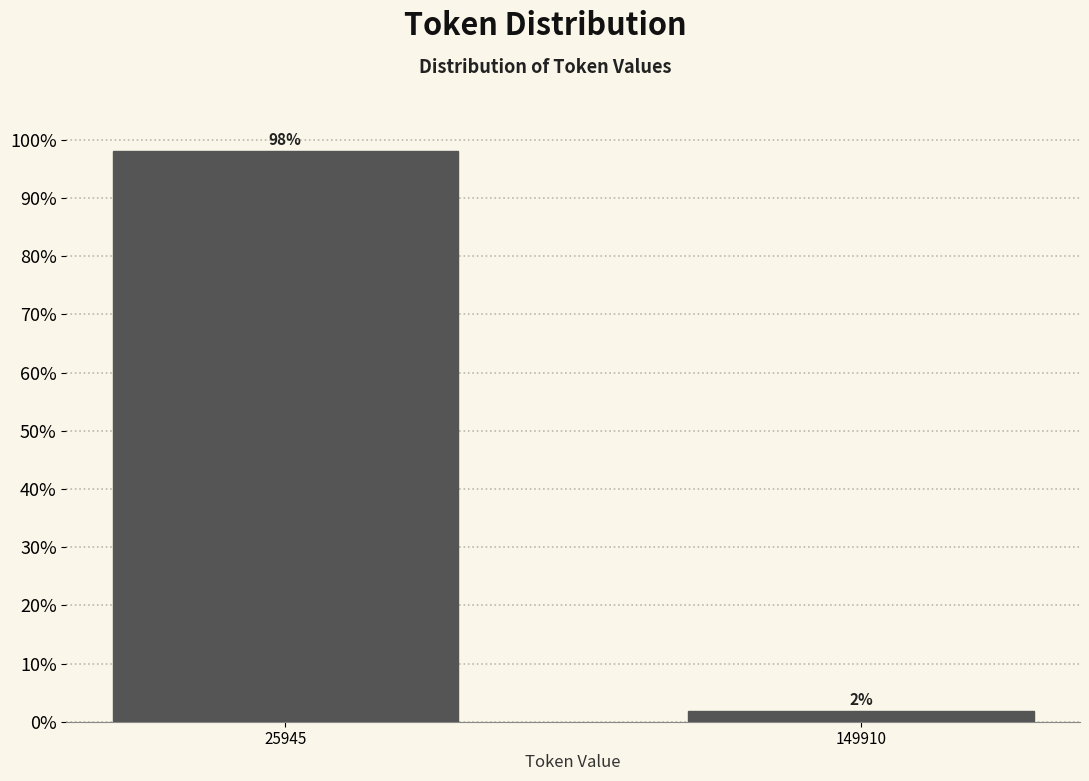

At which category does the chart reach its peak across all series?

25945